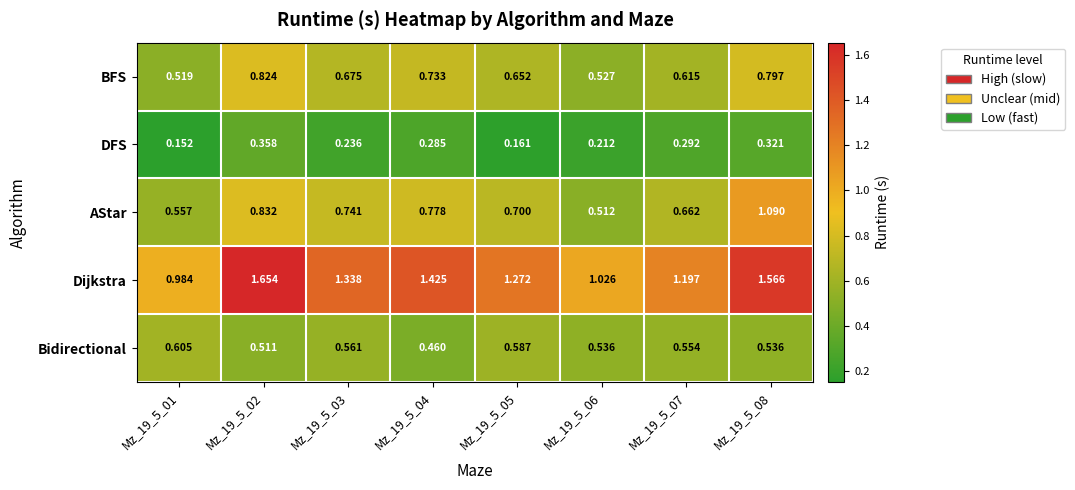

Is the value of Bidirectional at Mz_19_5_03 greater than the value of BFS at Mz_19_5_02?

No